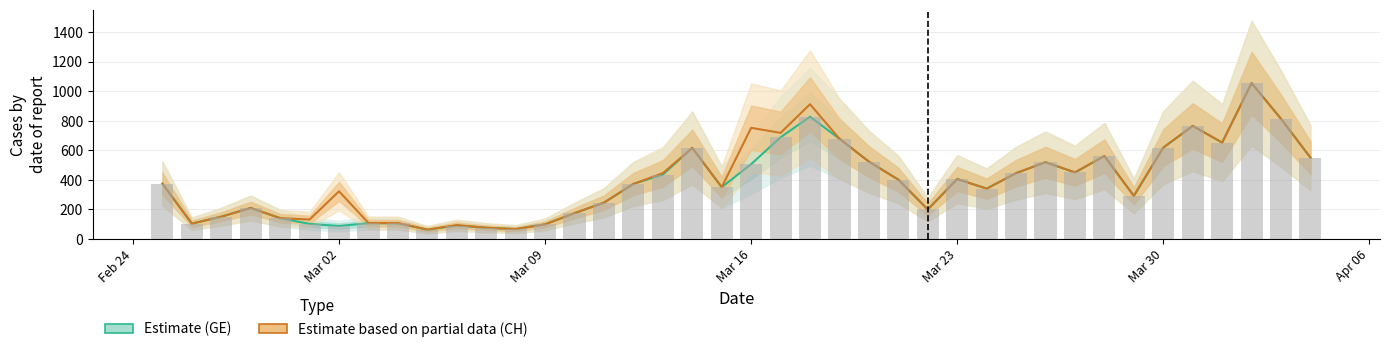

Reading left to right, extract all data points from this chart.

Estimate (GE): 375	104	151	210	141	102	88	107	106	63	91	76	67	99	175	246	373	436	617	351	507	689	828	679	524	402	200	406	341	446	520	451	562	292	619	766	653	1056	814	551
Estimate based on partial data (CH): 375	104	151	210	141	132	323	108	108	63	94	76	67	99	175	246	373	446	617	351	753	719	913	679	524	402	200	406	341	446	520	451	562	292	619	766	653	1056	814	551